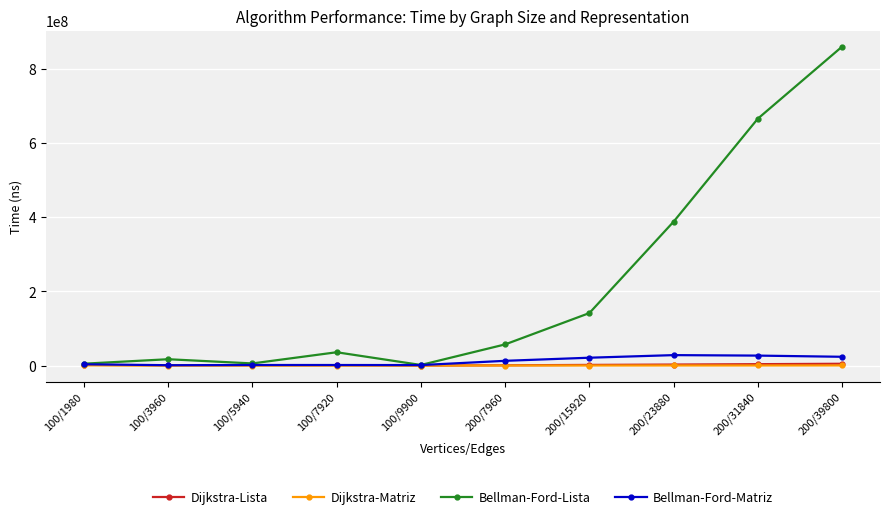

The value of Dijkstra-Matriz at 200/39800 is 477460. True or false?

True